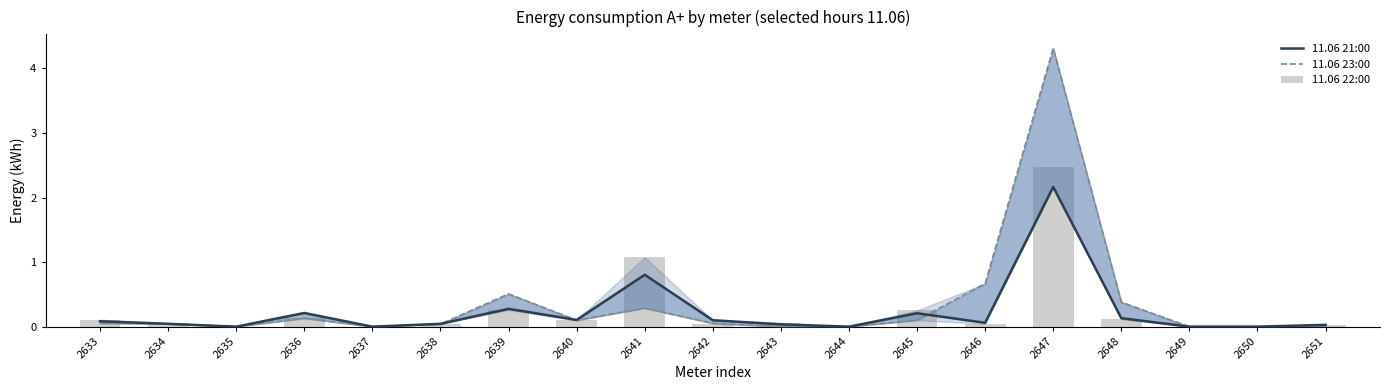

Reading left to right, what are all the values shown in this chart?

11.06 21:00: 2633=0.1	2634=0.0	2635=0.0	2636=0.2	2637=0.0	2638=0.0	2639=0.3	2640=0.1	2641=0.8	2642=0.1	2643=0.0	2644=0.0	2645=0.2	2646=0.1	2647=2.2	2648=0.1	2649=0.0	2650=0.0	2651=0.0
11.06 23:00: 2633=0.1	2634=0.0	2635=0.0	2636=0.1	2637=0.0	2638=0.0	2639=0.5	2640=0.1	2641=0.3	2642=0.1	2643=0.0	2644=0.0	2645=0.1	2646=0.7	2647=4.3	2648=0.4	2649=0.0	2650=0.0	2651=0.0
11.06 22:00: 2633=0.1	2634=0.1	2635=0.0	2636=0.1	2637=0.0	2638=0.0	2639=0.3	2640=0.1	2641=1.1	2642=0.0	2643=0.1	2644=0.0	2645=0.3	2646=0.0	2647=2.5	2648=0.1	2649=0.0	2650=0.0	2651=0.0